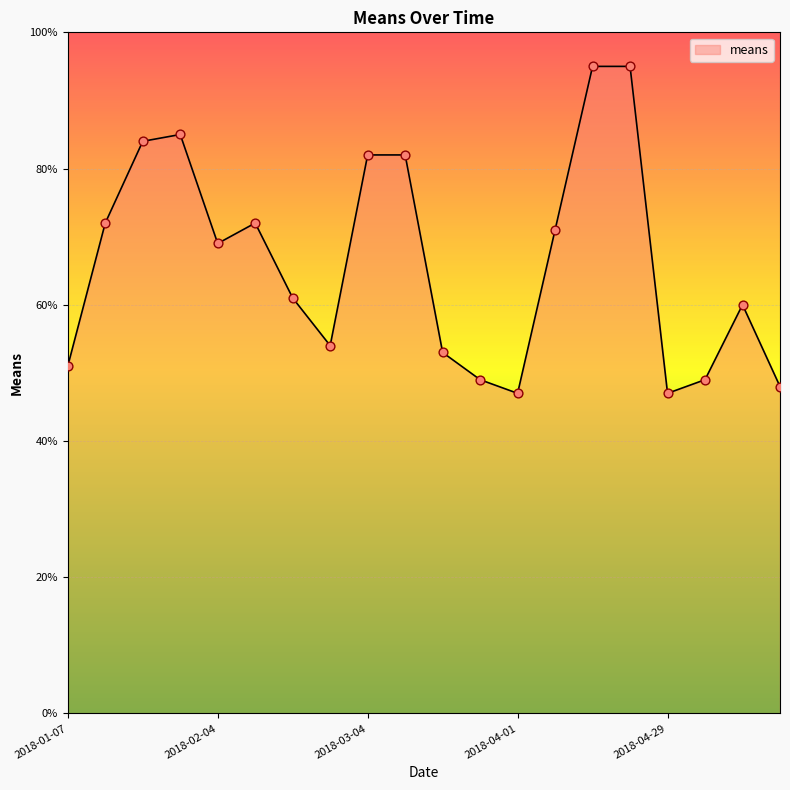

What is the greatest value displayed?

95